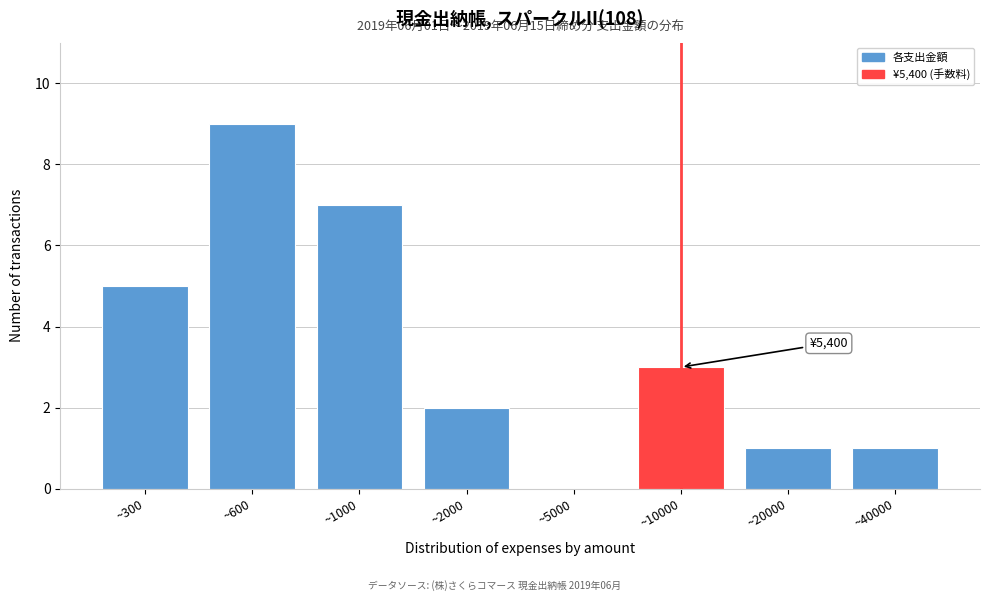

Reading right to left, transcribe all the data shown in this chart.

~40000=1	~20000=1	~10000=3	~5000=0	~2000=2	~1000=7	~600=9	~300=5